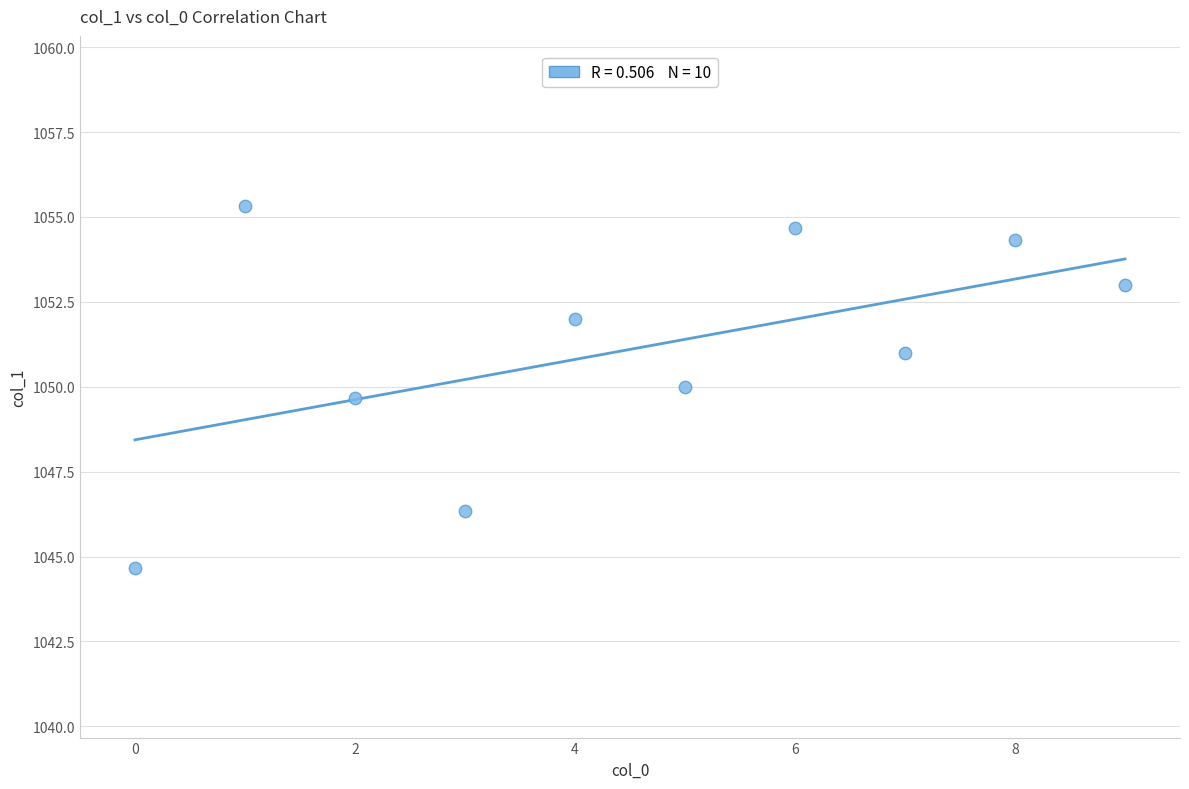

What is the average Y value?

1051.1